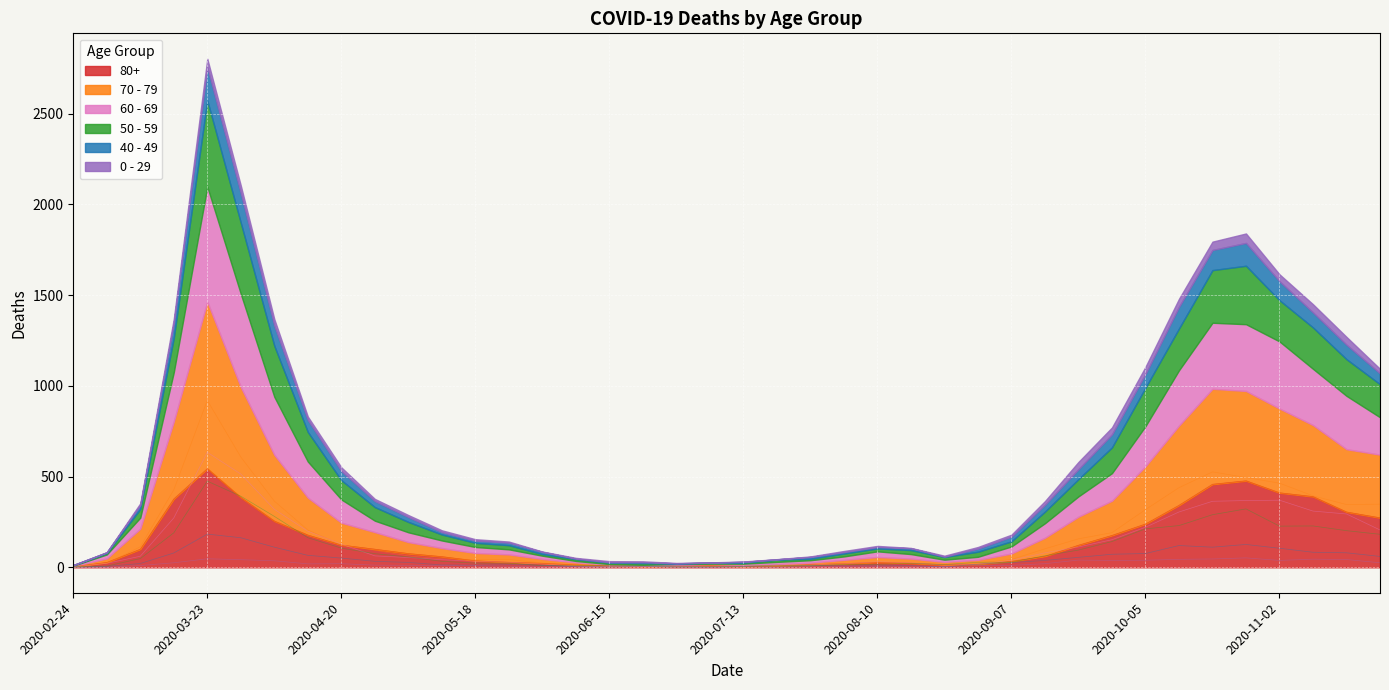

How many lines are shown in the chart?

6